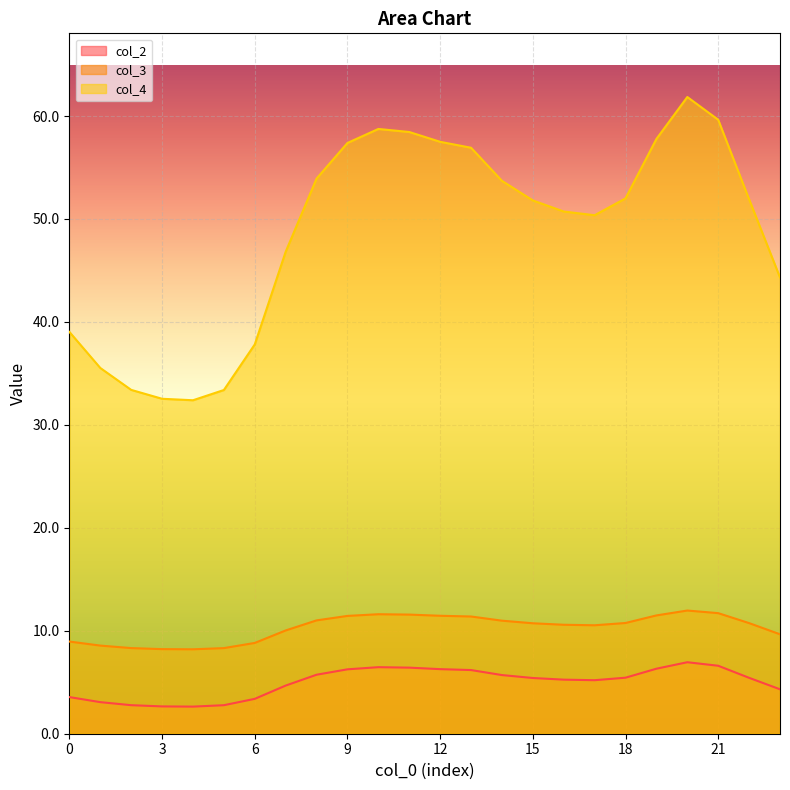

List the series in order of their peak value, lowest first.

col_2, col_3, col_4